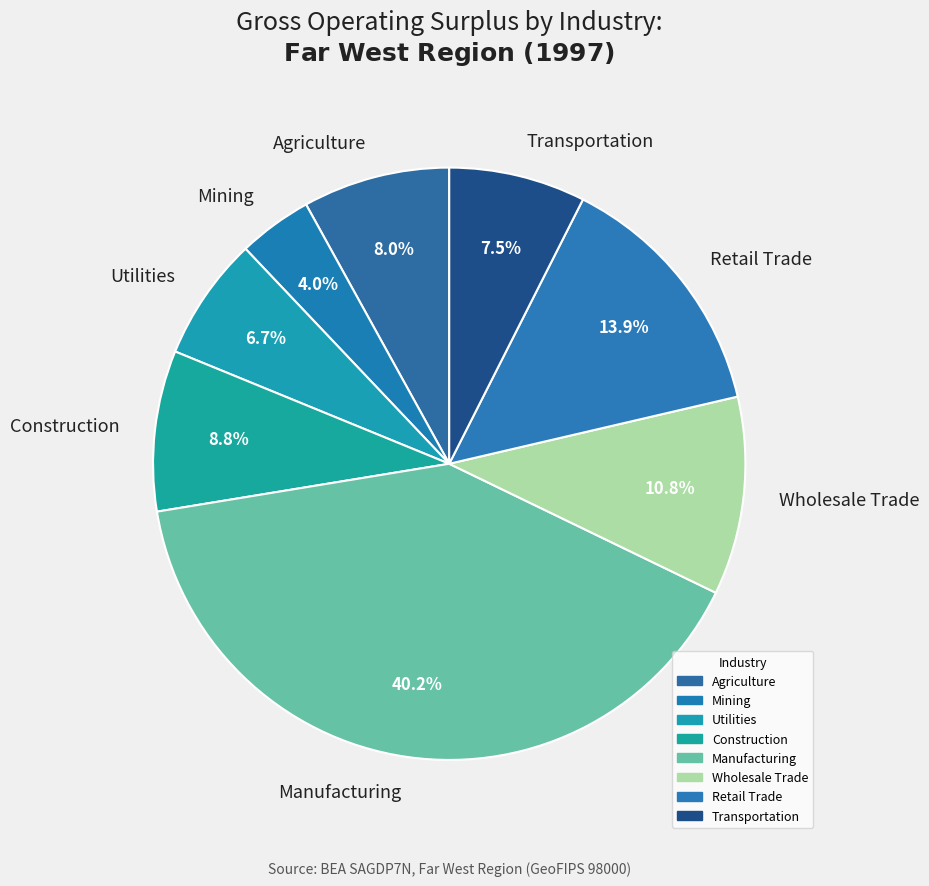

Is Retail Trade the majority of the pie?

No